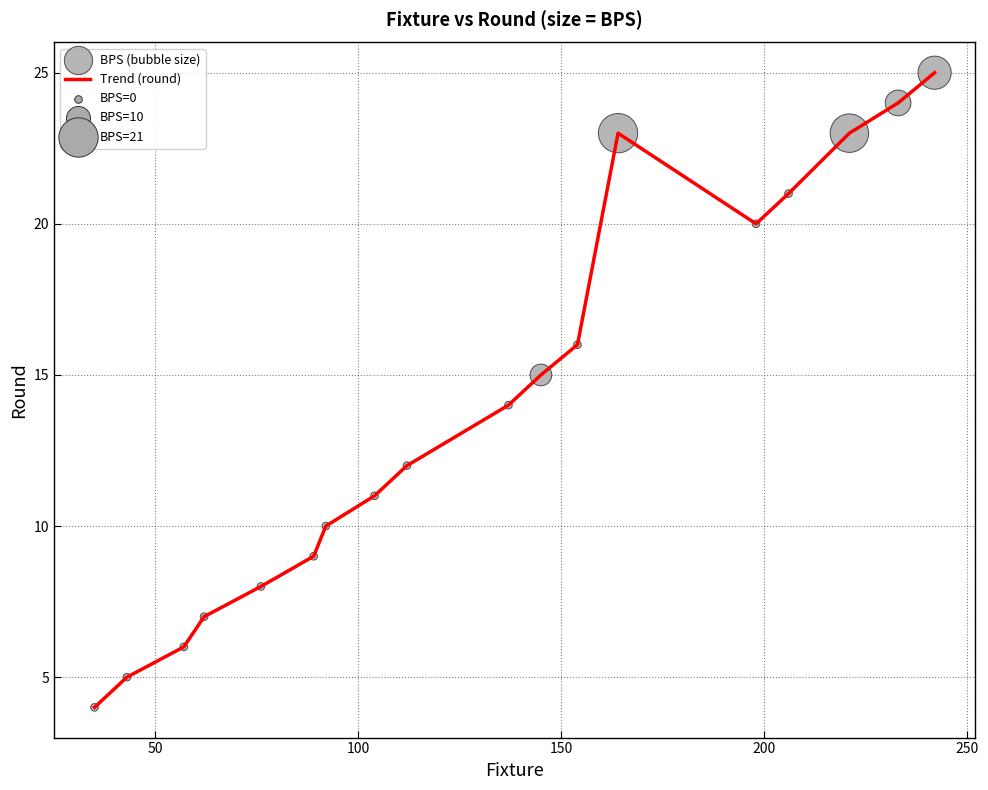

What is the greatest value displayed?

25